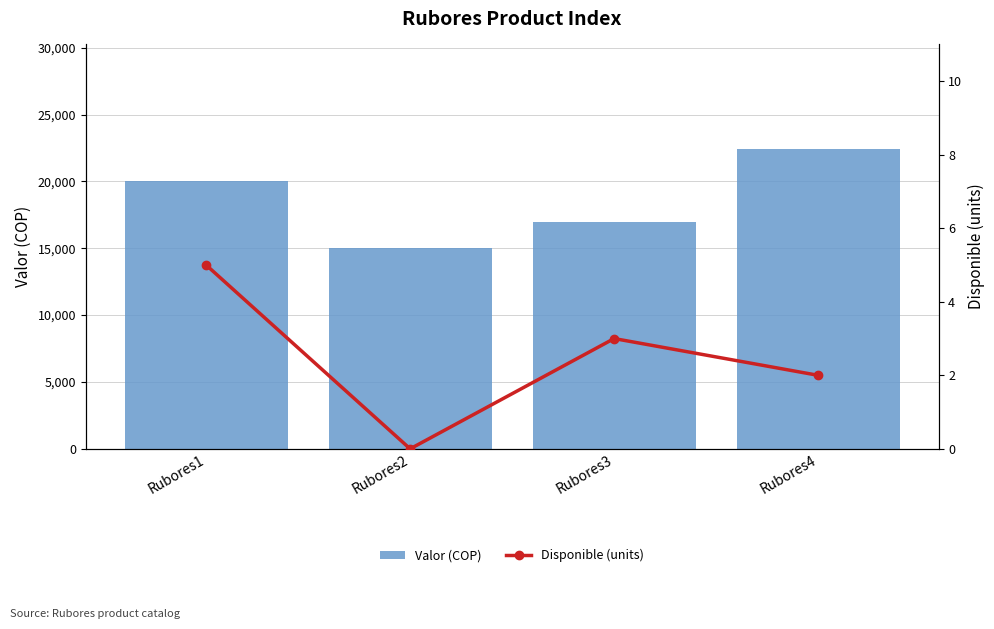

What is the sum of all Valor (COP) values?

74400